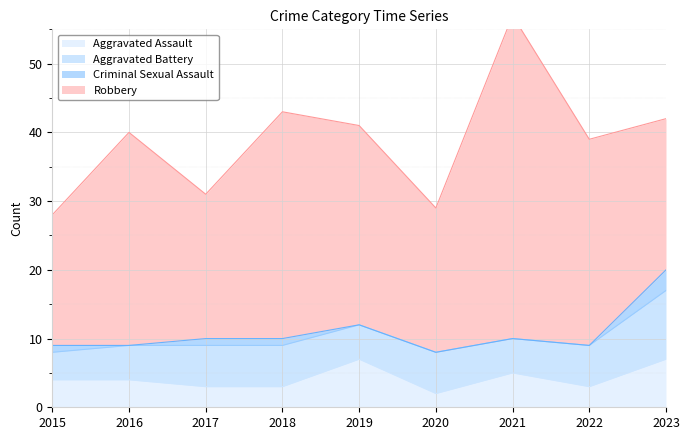

Is the value of Aggravated Assault at 2020 greater than the value of Robbery at 2020?

No